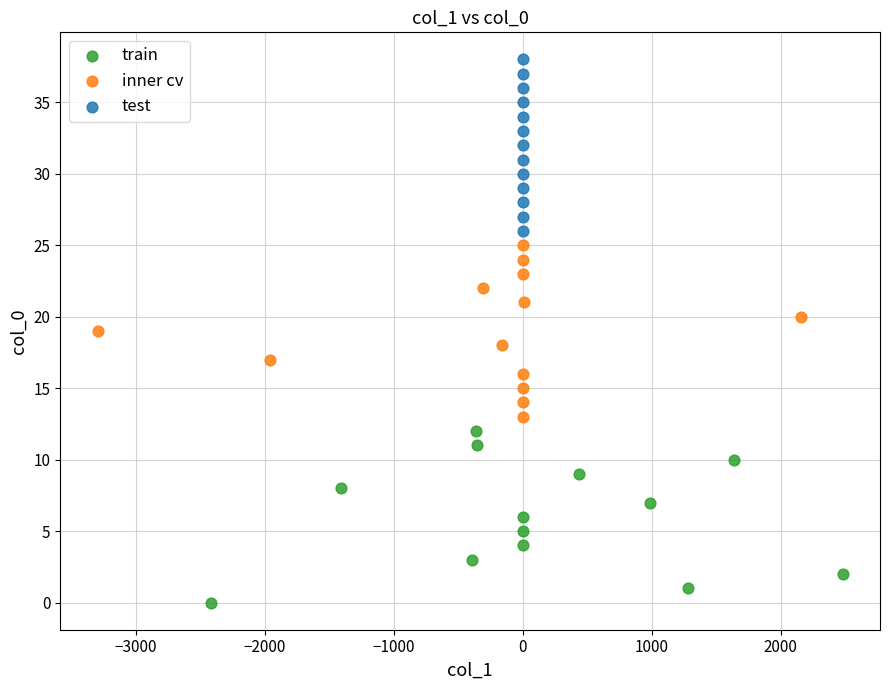

What are all the series names shown in the legend?

train, inner cv, test